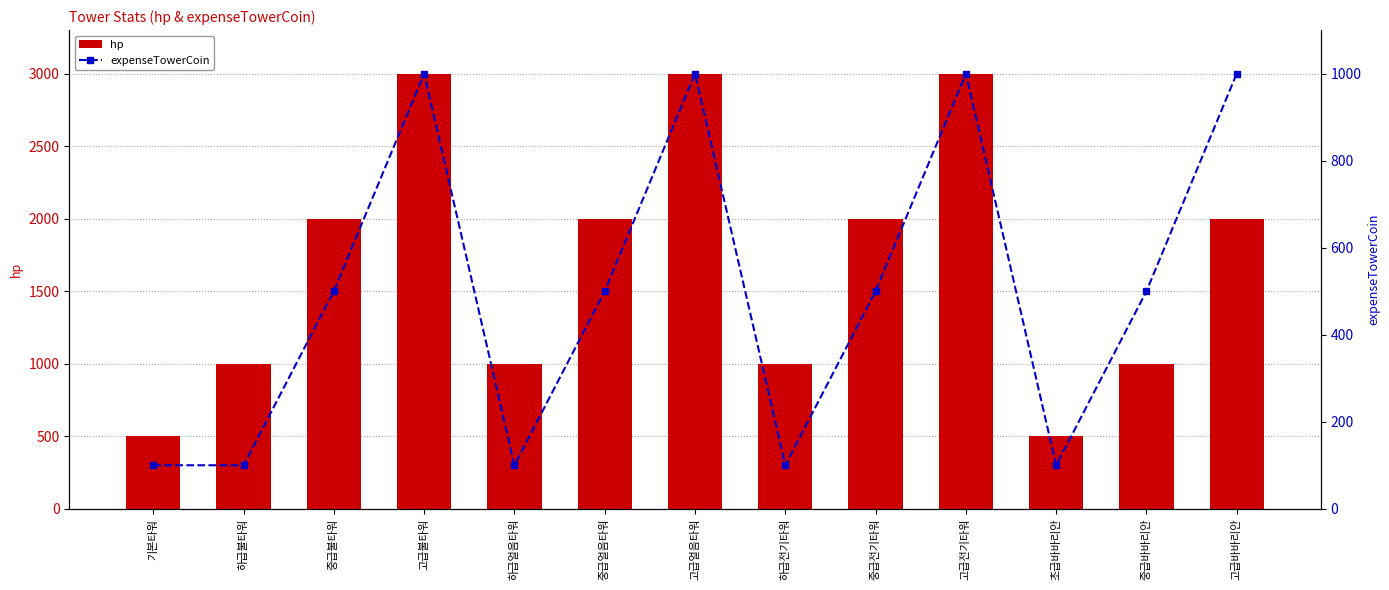

Reading right to left, what are all the values shown in this chart?

hp: 2000	1000	500	3000	2000	1000	3000	2000	1000	3000	2000	1000	500
expenseTowerCoin: 1000	500	100	1000	500	100	1000	500	100	1000	500	100	100